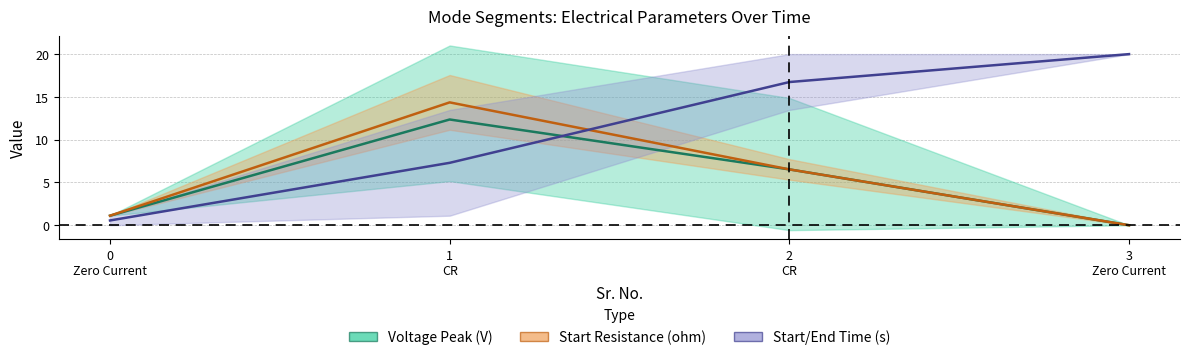

What is the highest value of the End time(s) series?

20.0